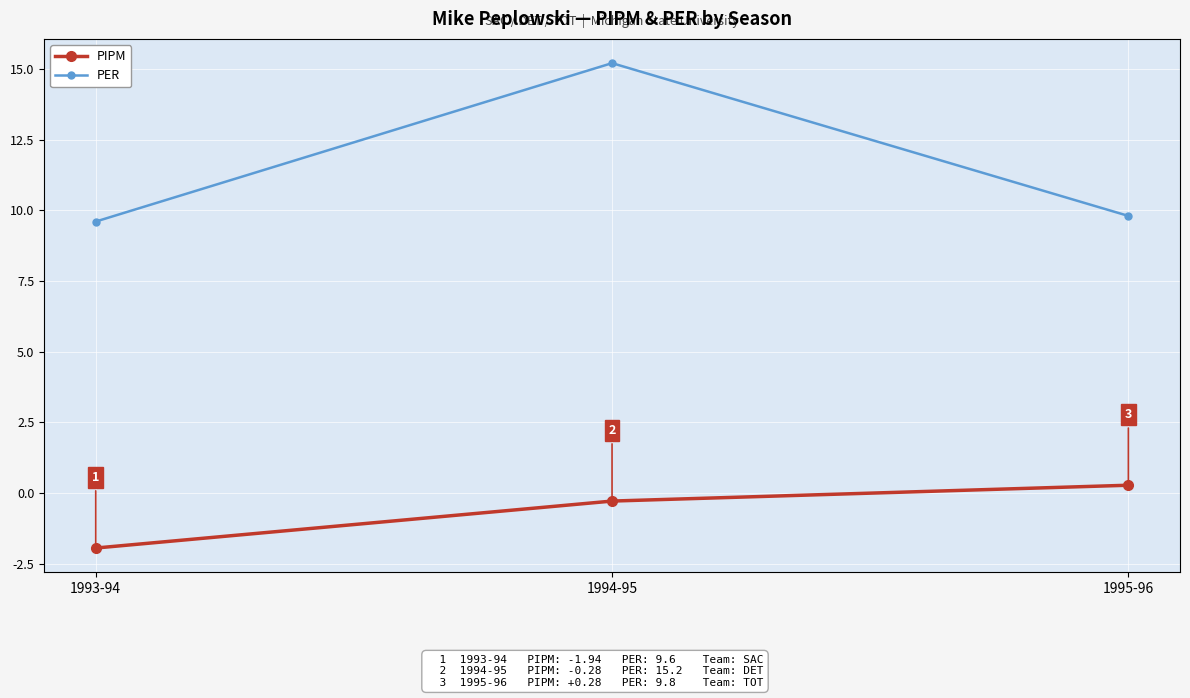

What is the total value across all series at 1995-96?

10.1